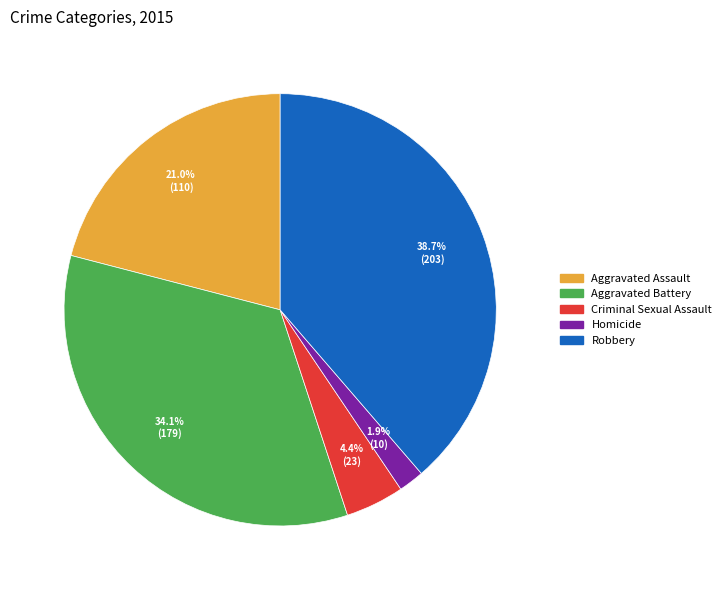

Rank the categories by value from highest to lowest.

Robbery, Aggravated Battery, Aggravated Assault, Criminal Sexual Assault, Homicide